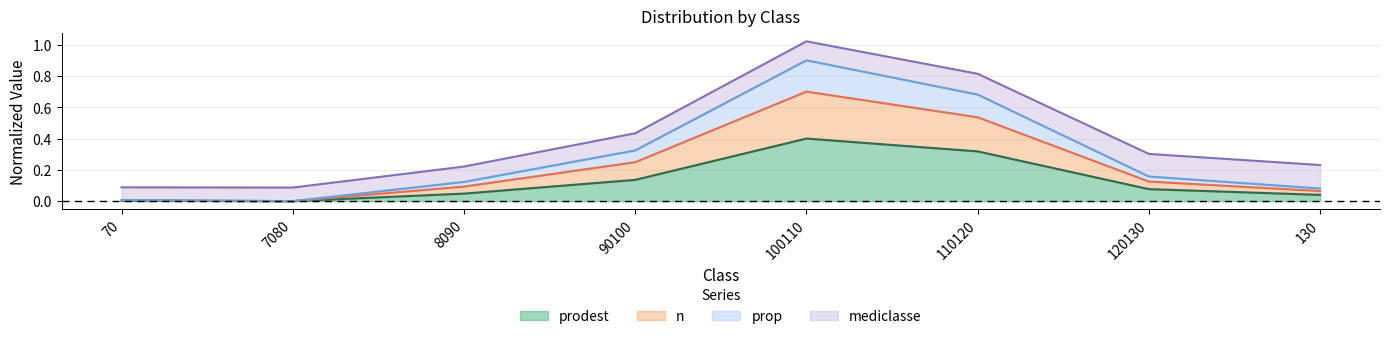

What is the total value across all series at 110120?

0.8